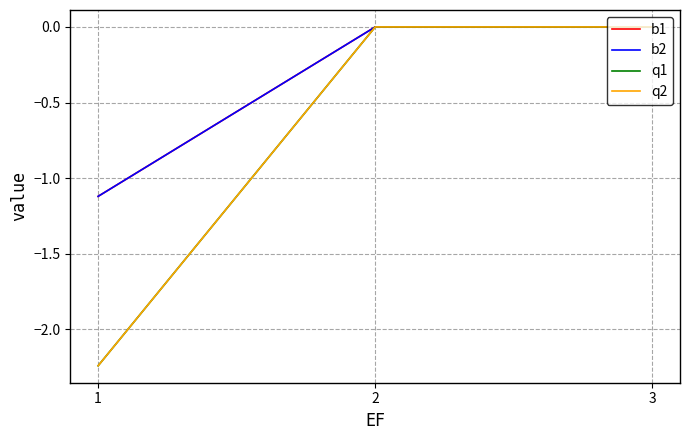

Does the chart display data point markers on the line(s)?

No